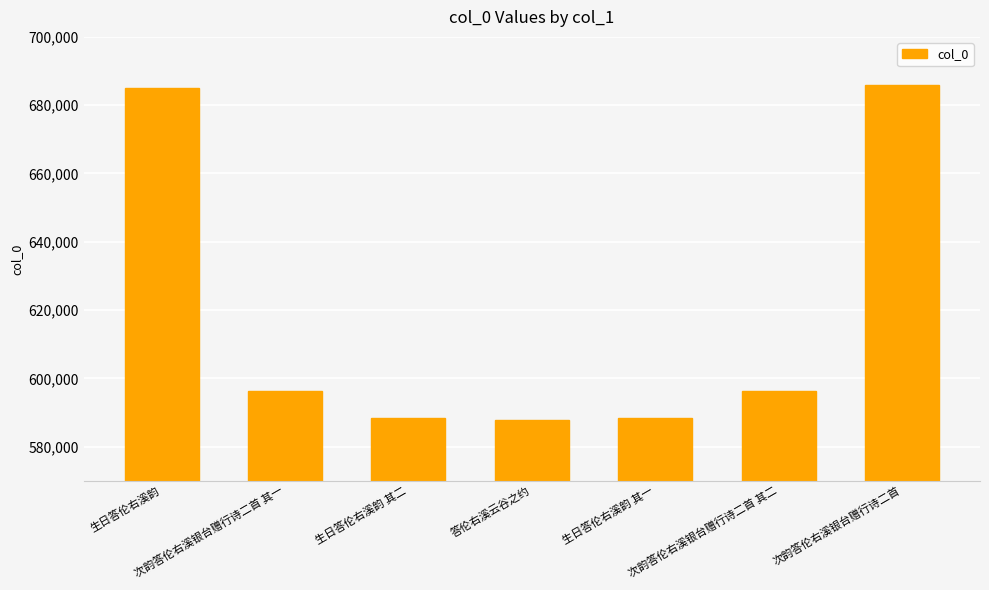

What is the label of the 5th bar from the left?

生日答伦右溪韵 其一